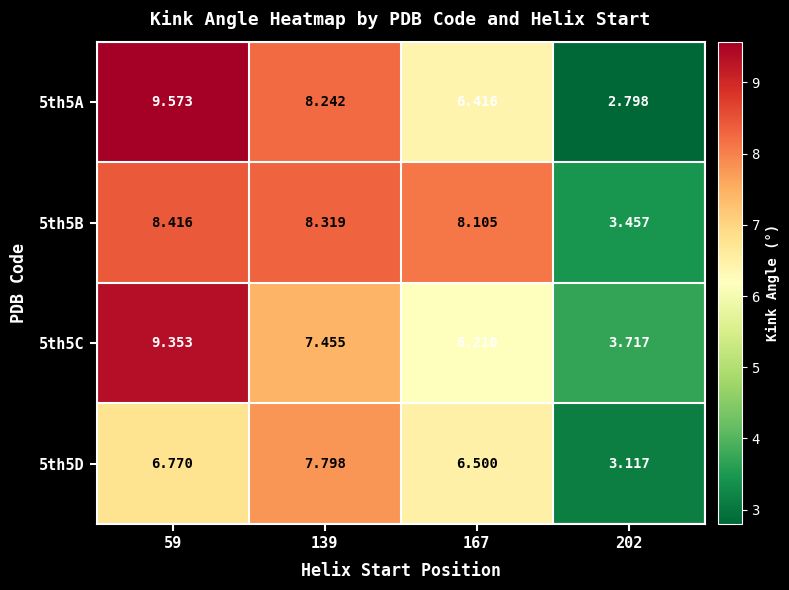

Is the value of 5th5B at 59 greater than the value of 5th5D at 202?

Yes